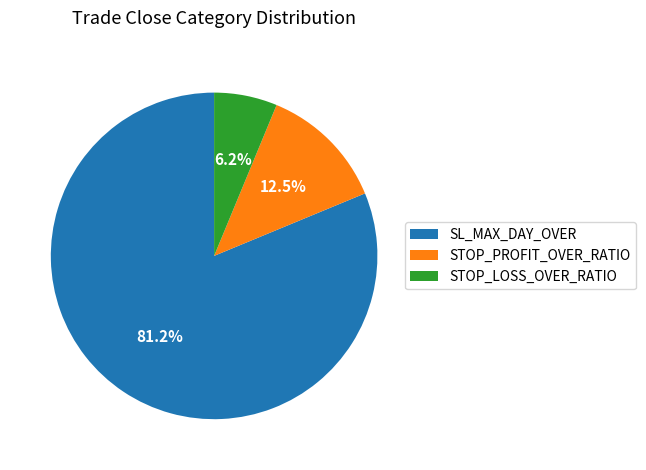

To the nearest percent, what is the difference between the largest and smallest slice percentages?

75%